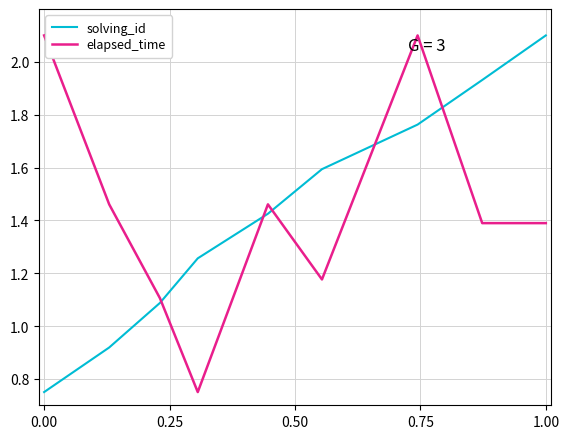

What is the difference between the second highest and second lowest values in the solving_id series?

1.0